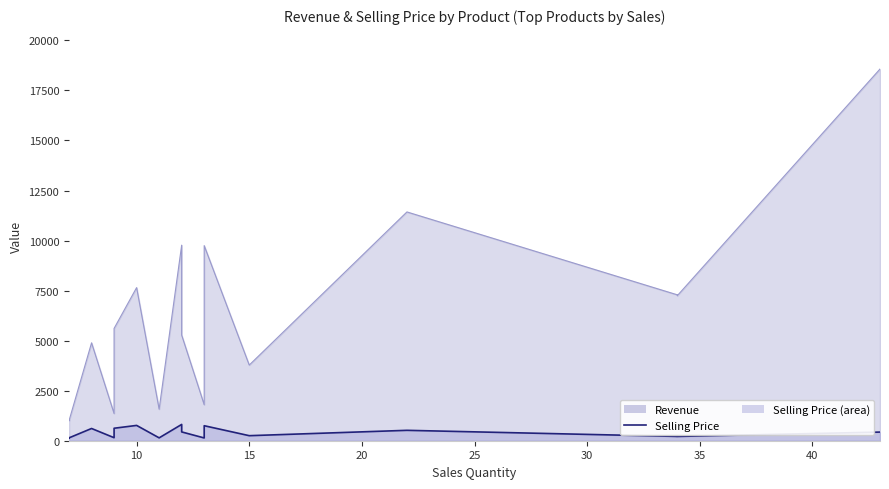

In Selling Price, how many points are lower than both neighbors (excluding endpoints)?

5